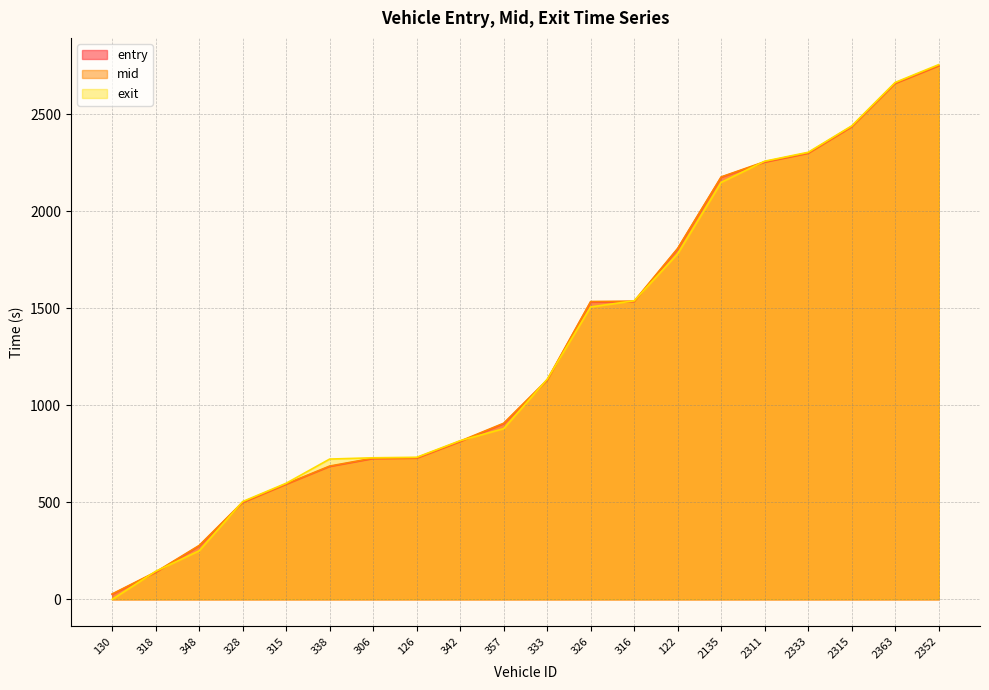

Rank the series at 328 from highest to lowest value.

exit, mid, entry